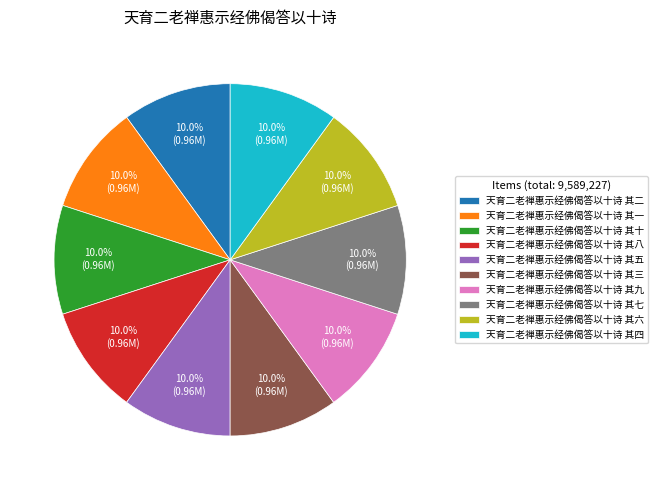

What percentage do 天育二老禅惠示经佛偈答以十诗 其八 and 天育二老禅惠示经佛偈答以十诗 其一 together represent?

20.0%